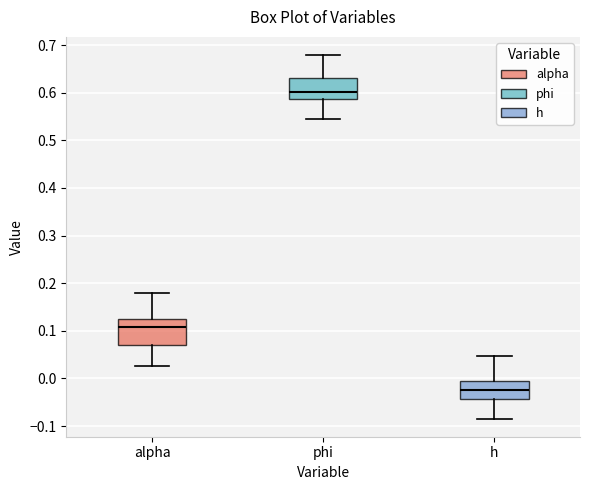

Reading left to right, read every box against the y-axis: the position of its median line, the range the box covers, and the ends of its whiskers. The values are not printed on the chart, so give them approximately, as read against the axis.

alpha: median 0.11, box 0.07 to 0.12, whiskers 0.03 to 0.18
phi: median 0.60, box 0.59 to 0.63, whiskers 0.54 to 0.68
h: median -0.02, box -0.04 to 0.00, whiskers -0.08 to 0.05